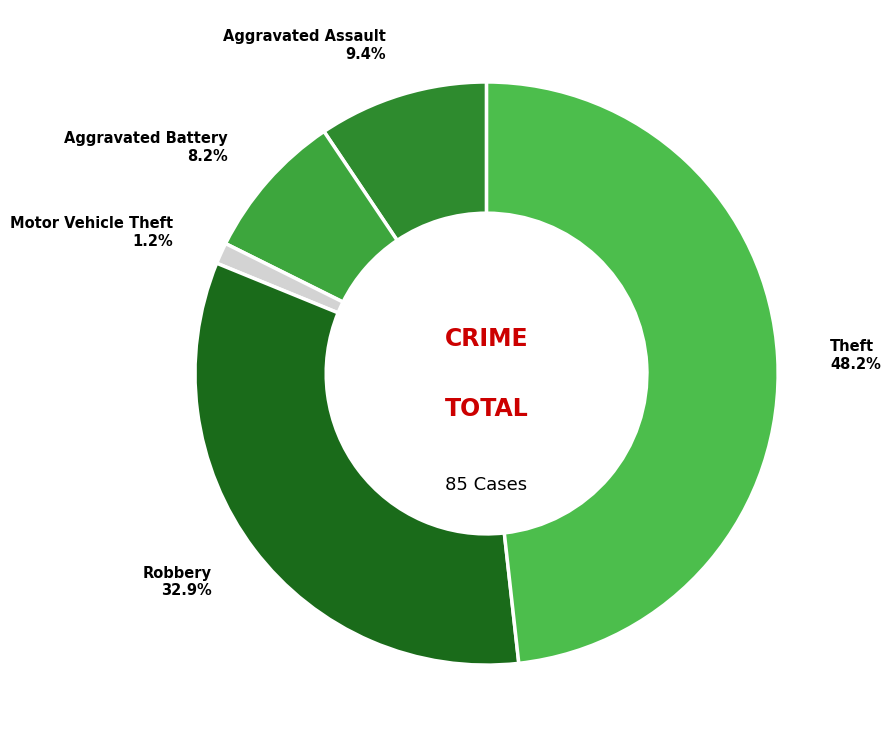

Which category has the biggest portion of the pie?

Theft